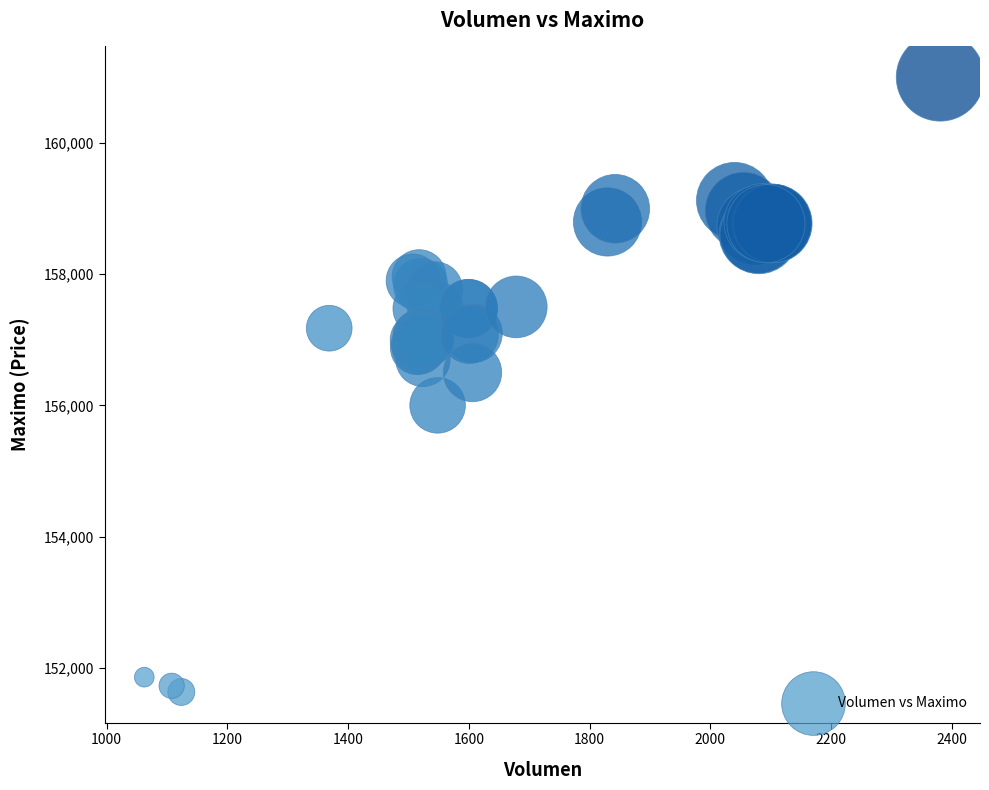

What Y value in the scatter plot is closest to 156316?

156500